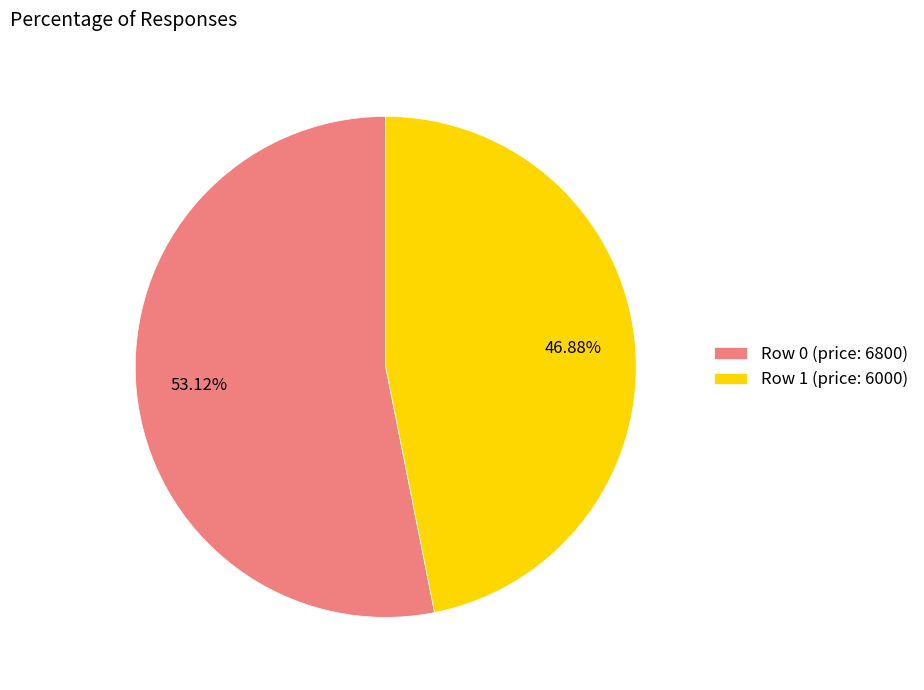

To the nearest percent, what percentage of the pie is Row 0 (price: 6800)?

53%